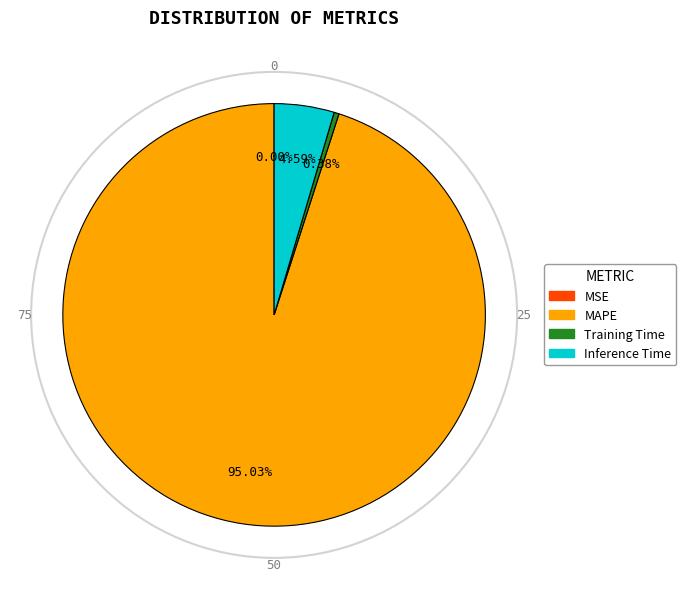

Is Training Time the majority of the pie?

No